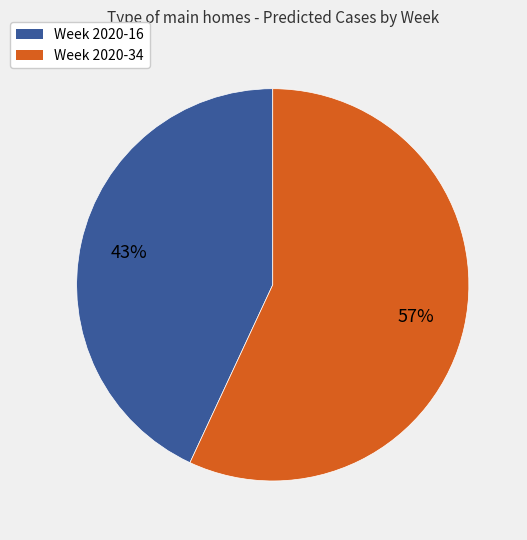

Is there a majority slice in this chart?

Yes